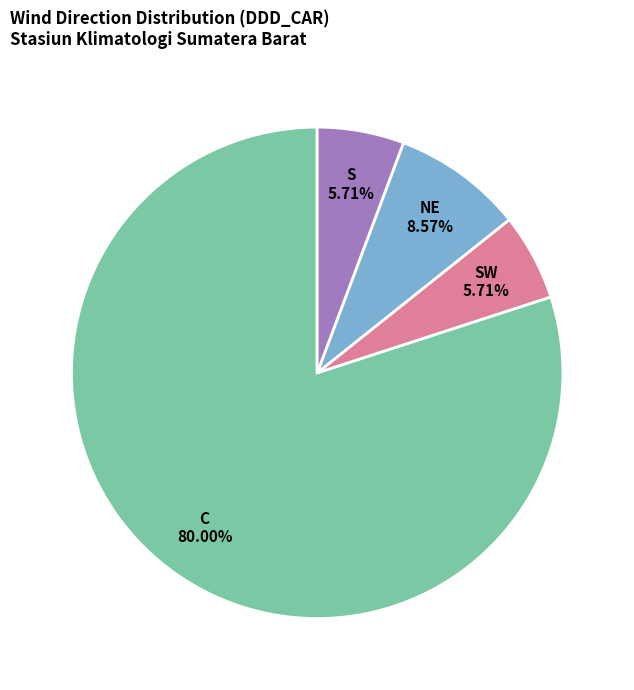

What percentage is the C slice, to the nearest percent?

80%